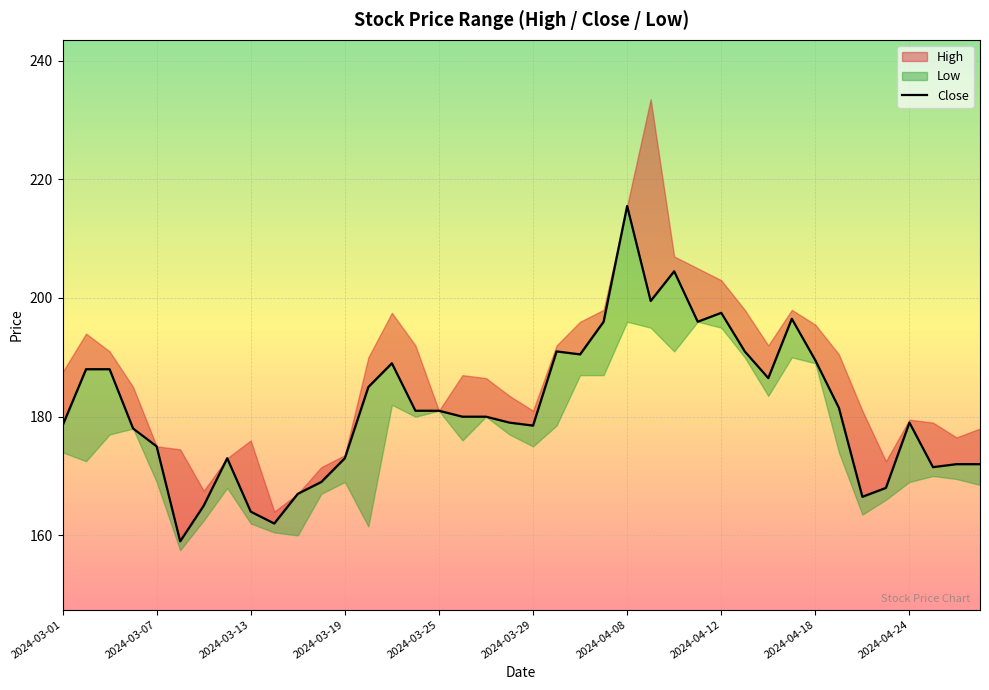

What is the smallest value displayed?

159.0